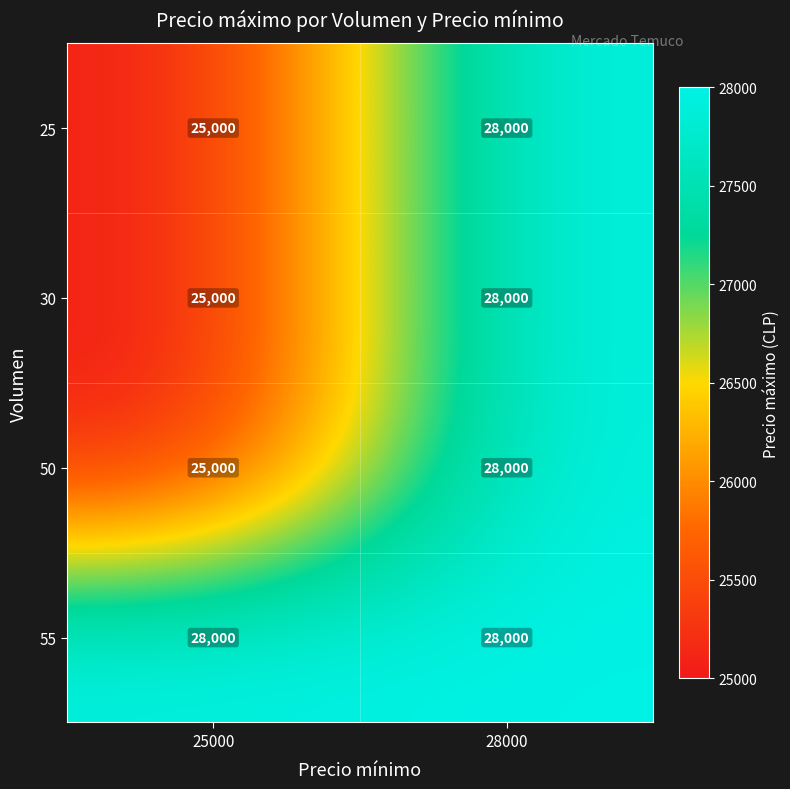

What is the difference between the highest and lowest values at 25000?

3000